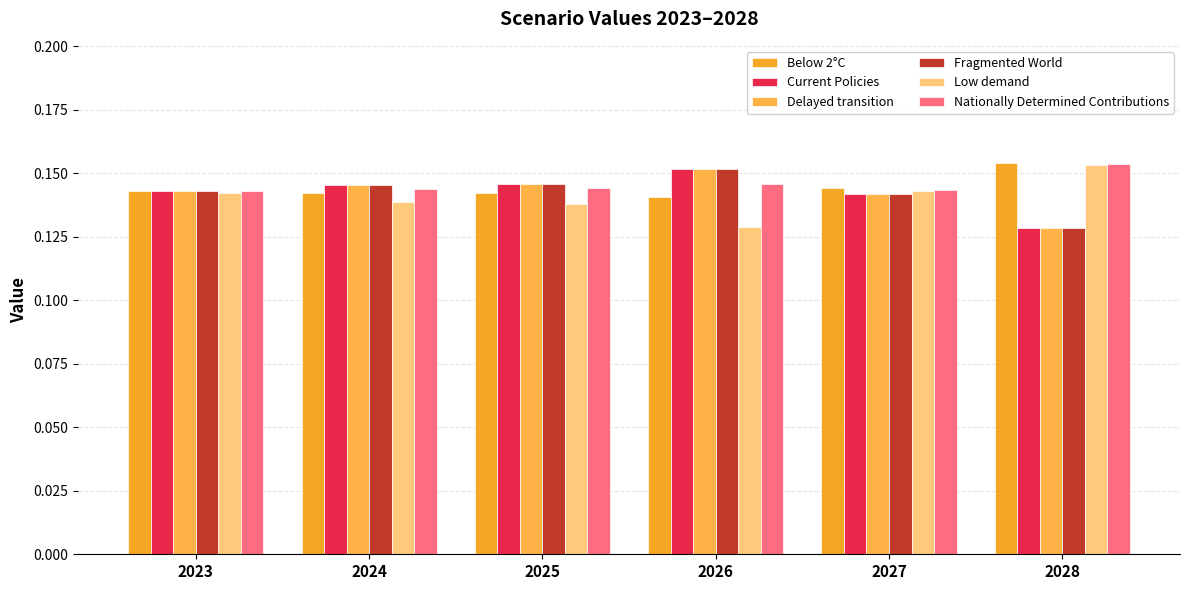

How many data points does each series have?

6